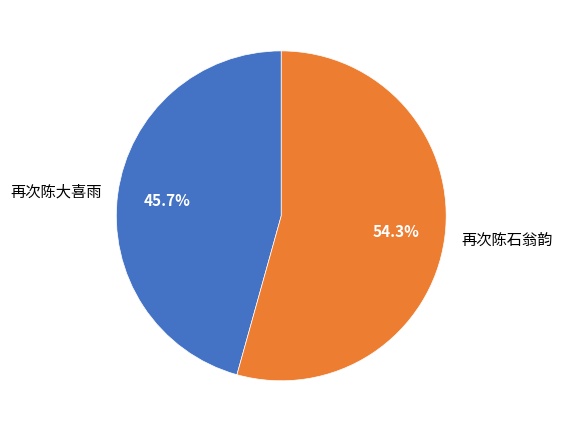

What is the total percentage of 再次陈石翁韵 and 再次陈大喜雨?

100.0%